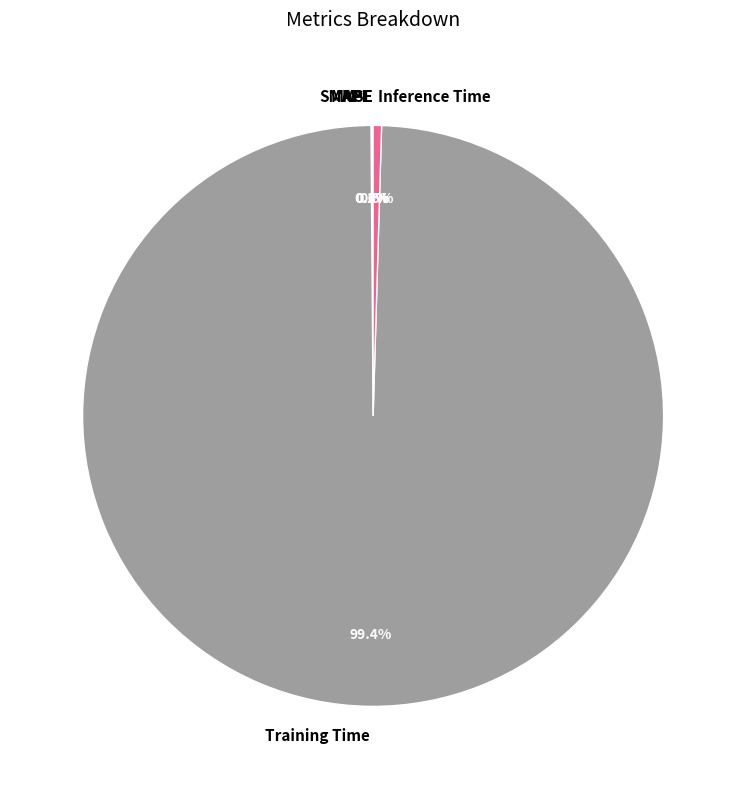

Which category has the biggest portion of the pie?

Training Time